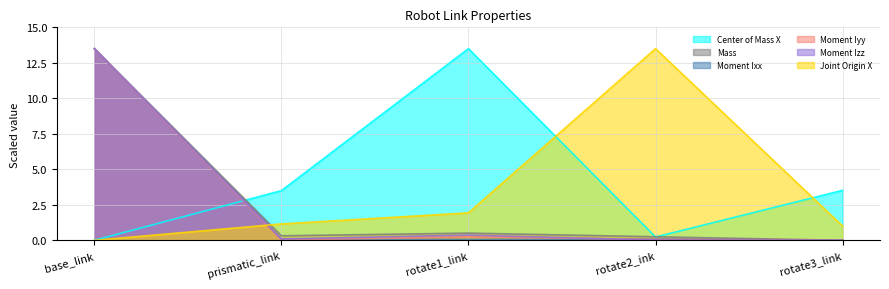

What is the difference between the highest and lowest values at prismatic_link?

3.5